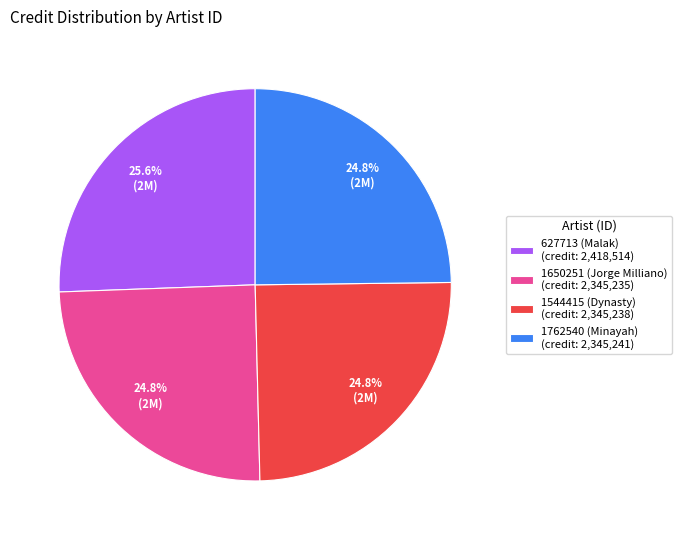

To the nearest percent, what percentage of the pie is 1544415 (Dynasty)?

25%